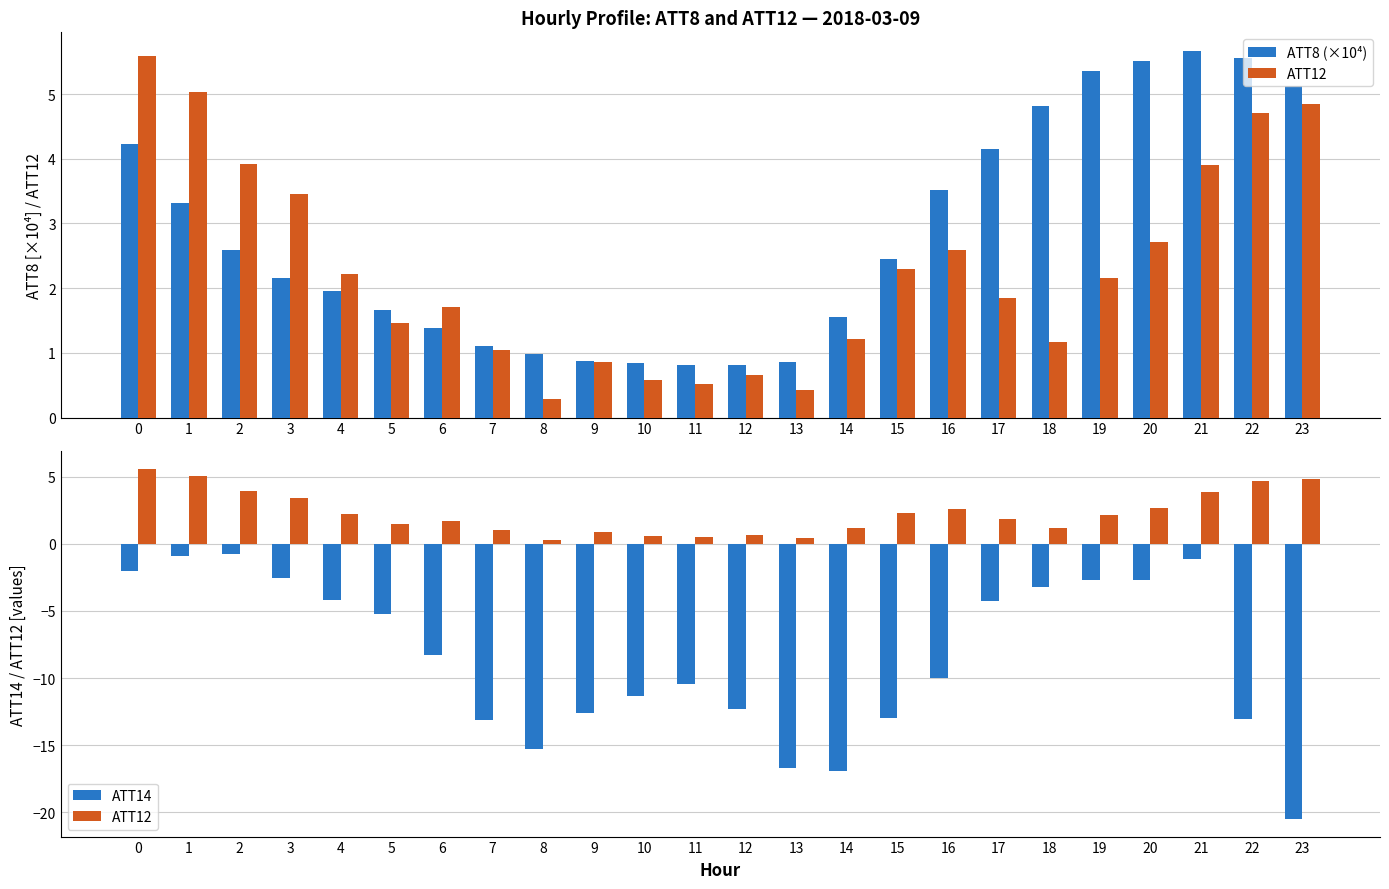

What are all the series names shown in the legend?

ATT8 (×10⁴), ATT12, ATT14